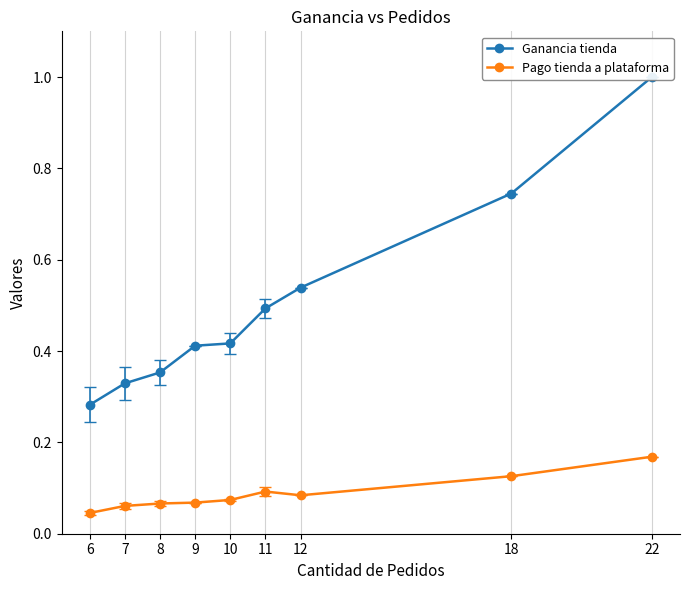

Which series has the largest total across all categories?

Ganancia tienda